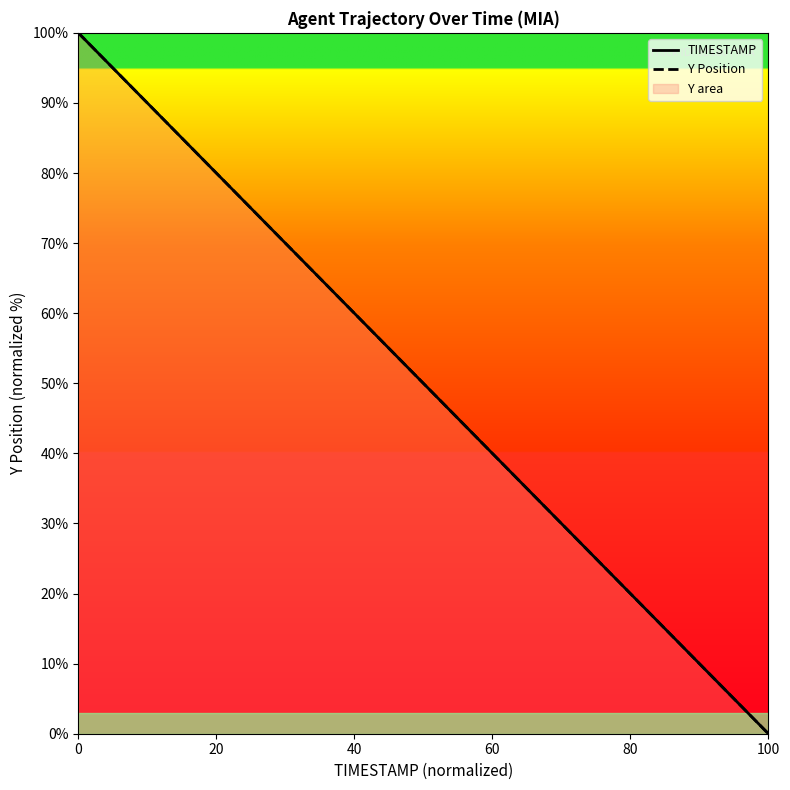

The value of TIMESTAMP at 0 is 59.1. True or false?

False